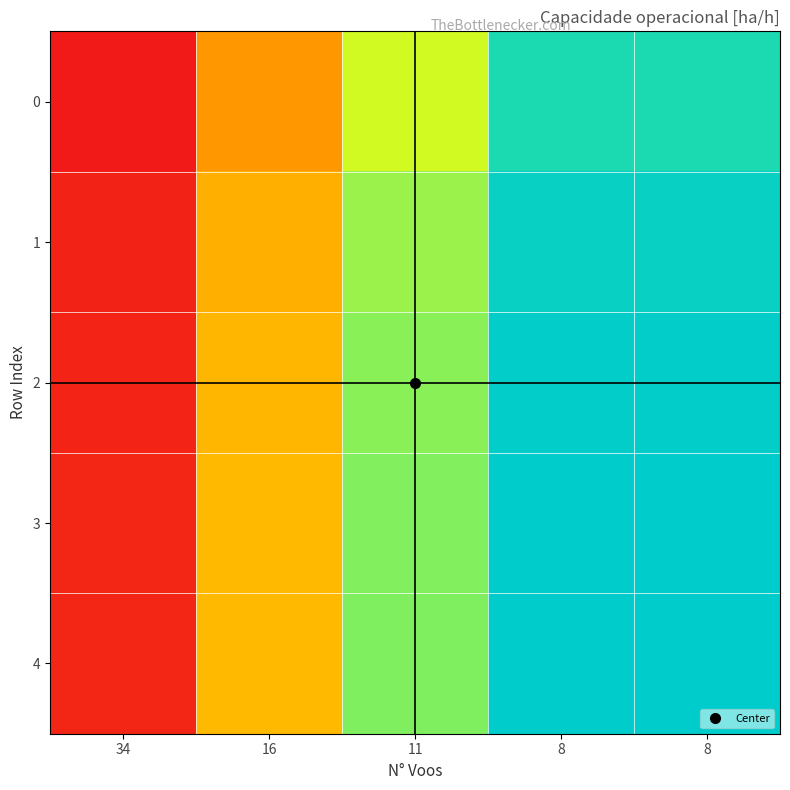

Which series changed the most between 16 and 11?

4